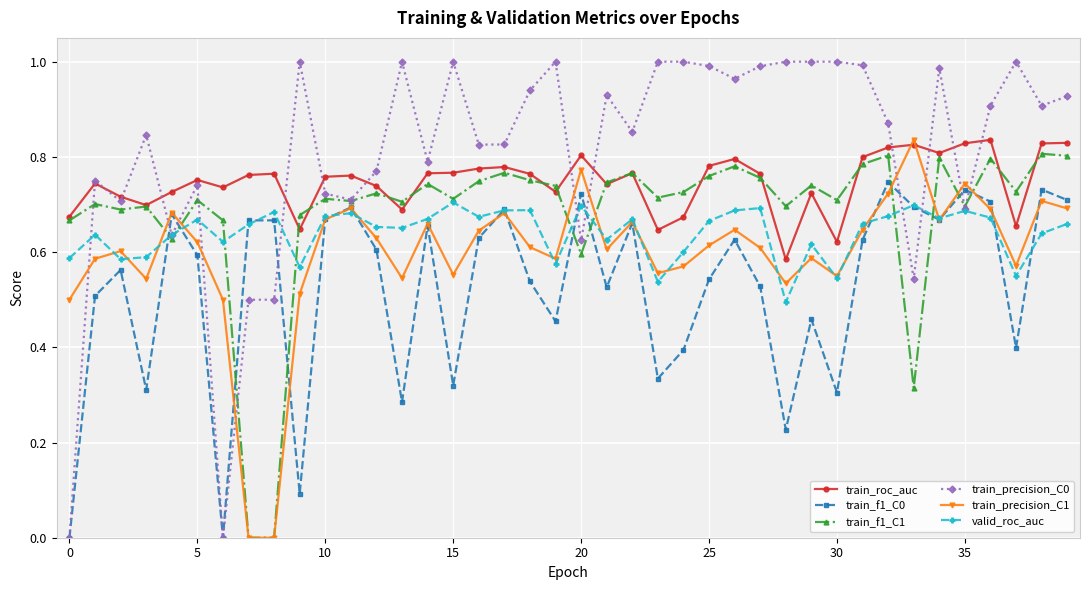

Which series has the largest range (max minus min)?

train_precision_C0